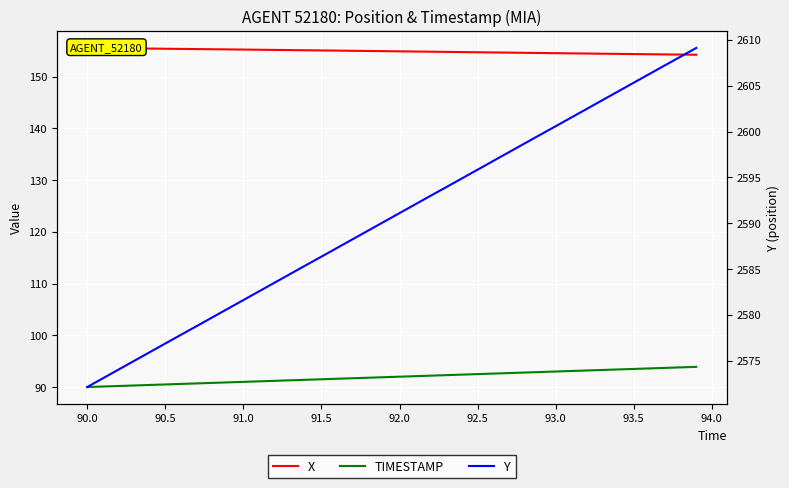

How many lines are shown in the chart?

3